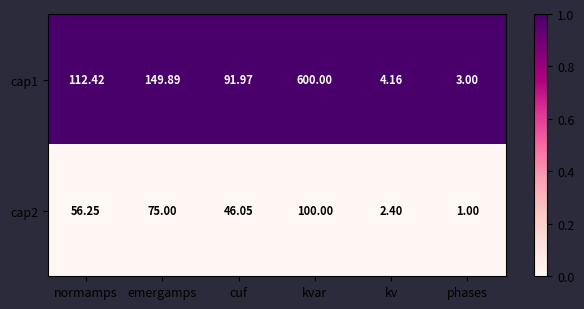

List the labels in order of cap2 value, smallest first.

phases, kv, cuf, normamps, emergamps, kvar